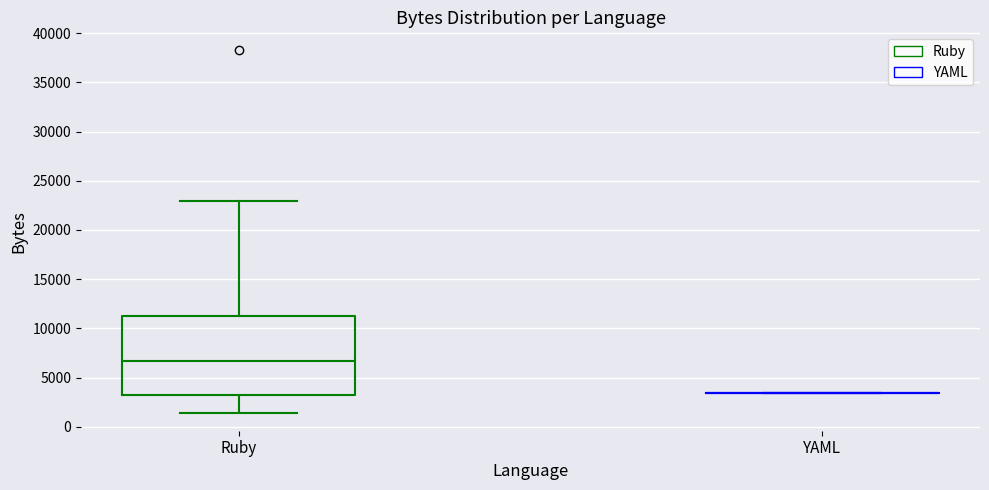

Where does the median line of the box for Ruby sit on the y-axis? The values are not printed on the chart, so give them approximately, as read against the axis.

6500